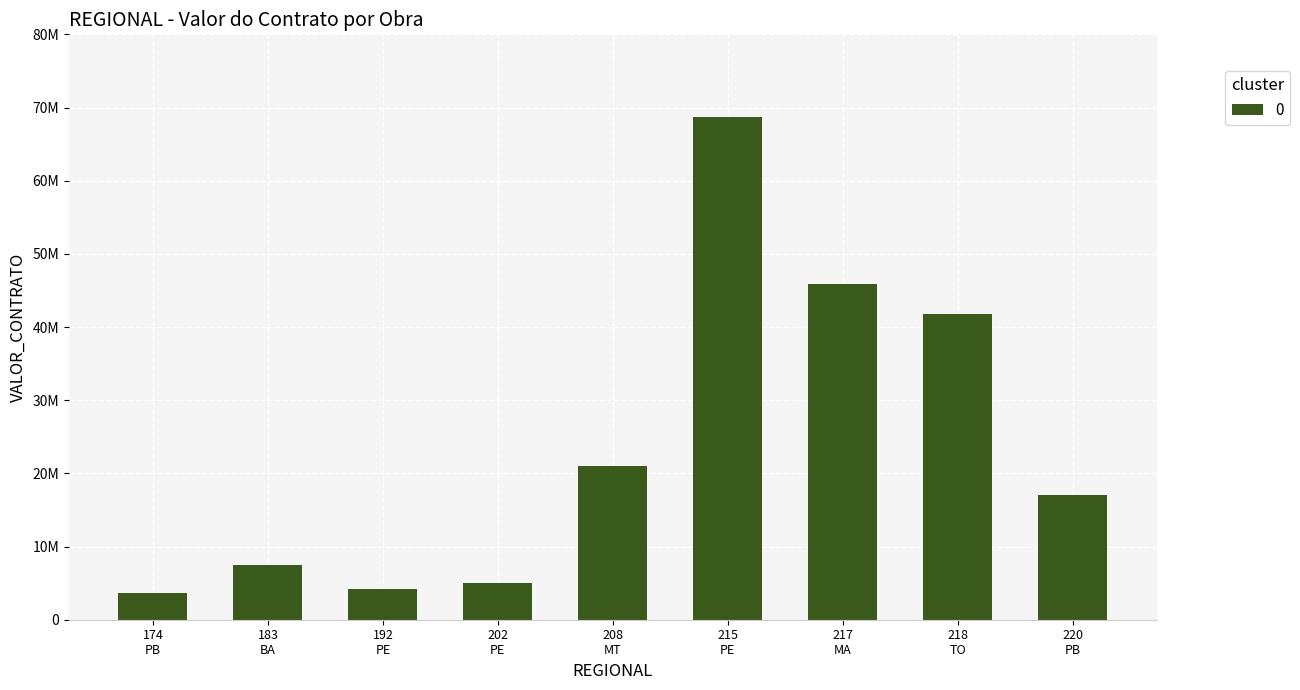

What is the maximum value shown in the chart?

68649995.0